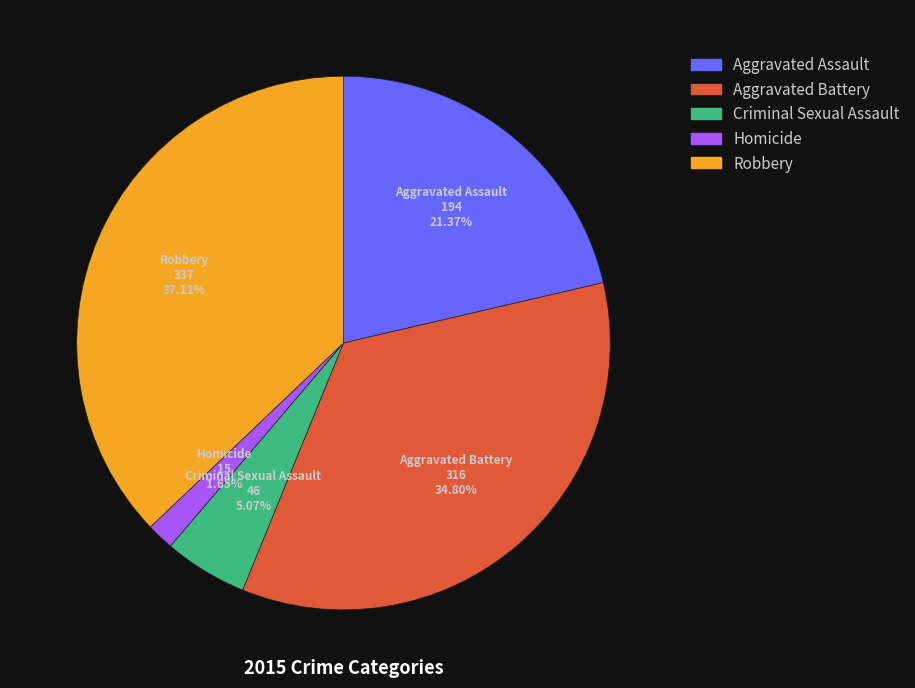

Count the number of slices in the pie.

5